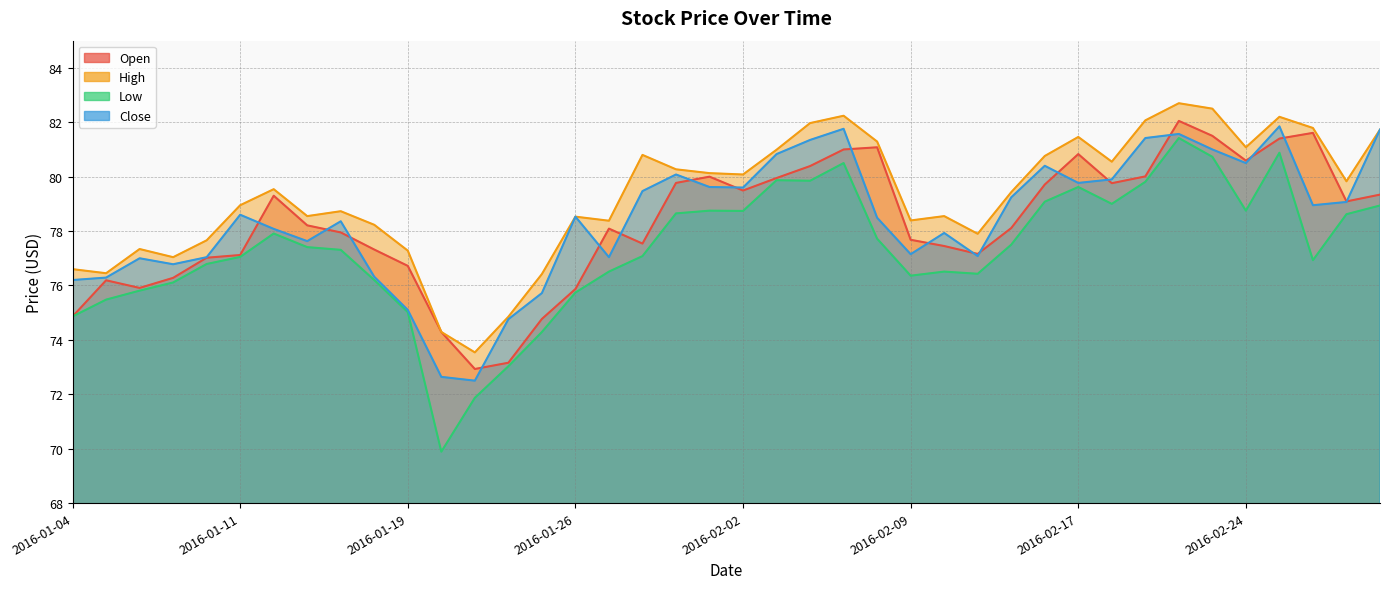

At which category does Low reach its first local valley?

2016-01-20